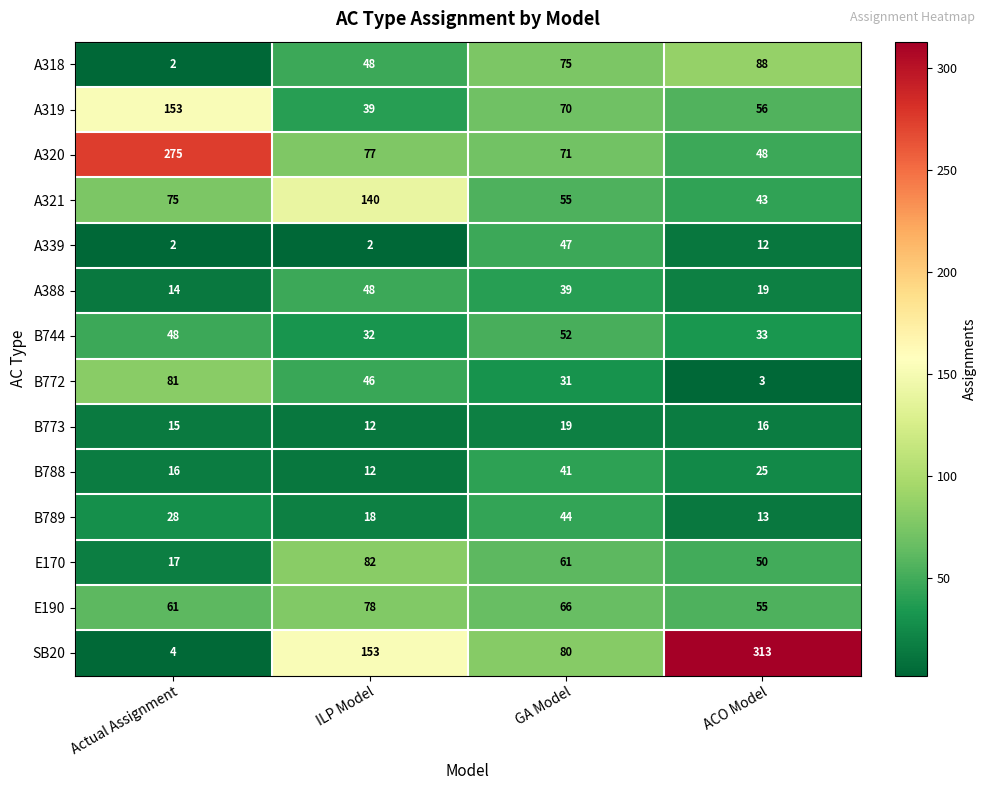

What is the average value of the A388 series?

30